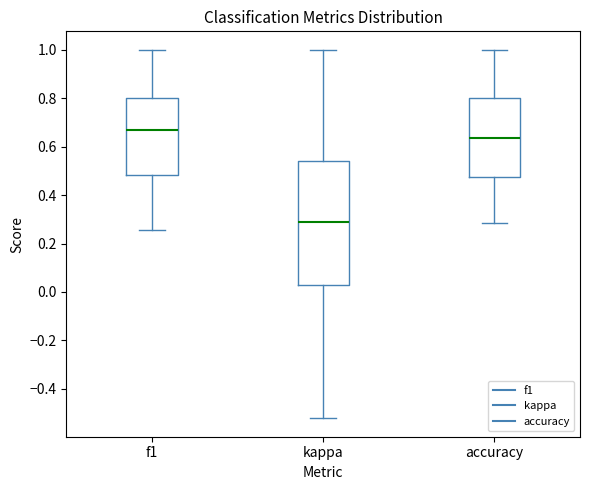

Which box is the tallest, from its lower edge to its upper edge?

kappa